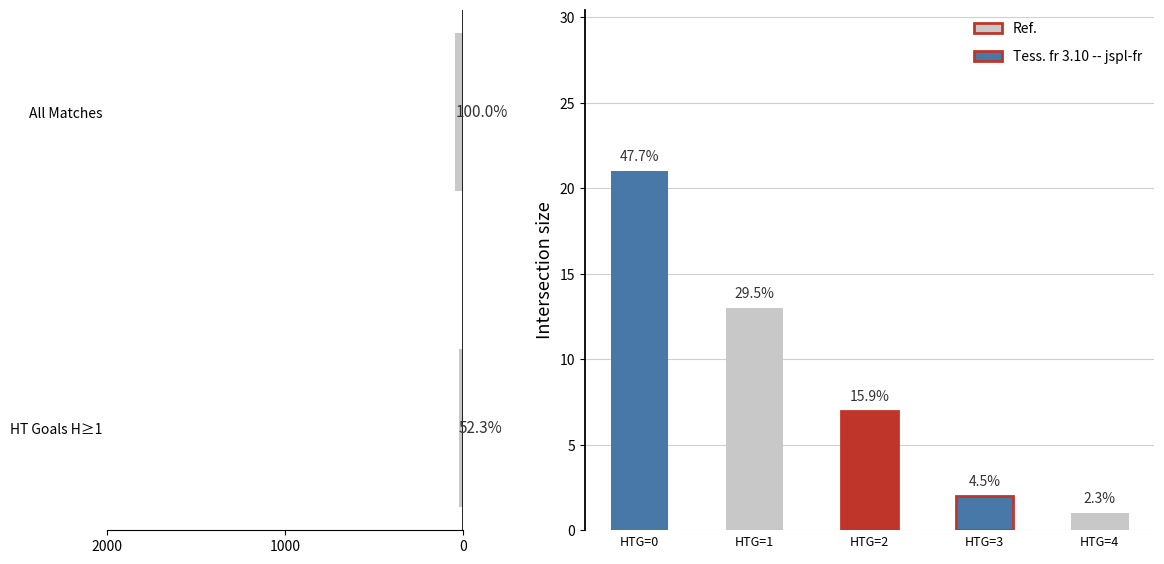

What is the approximate value at HT Goals H≥1?

23